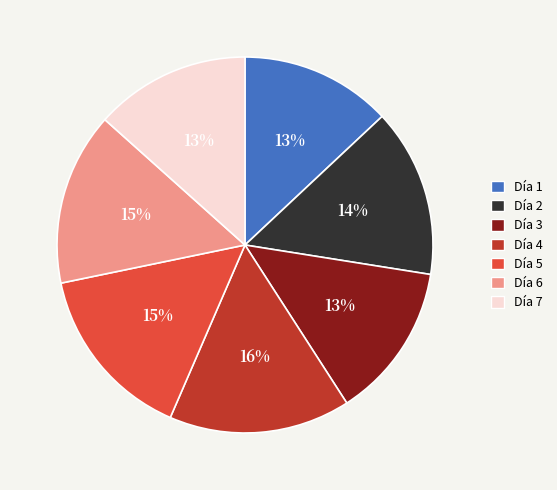

Does any single category account for the majority?

No